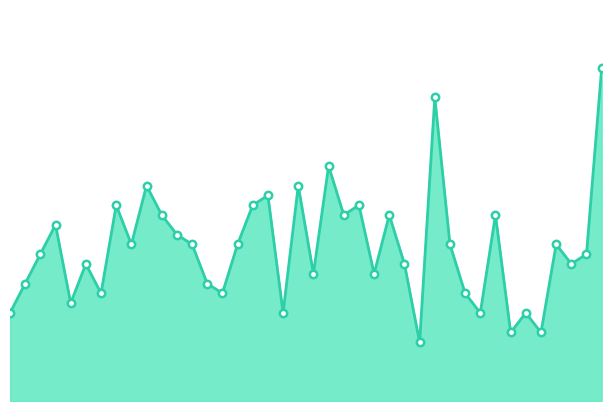

How many lines are shown in the chart?

1